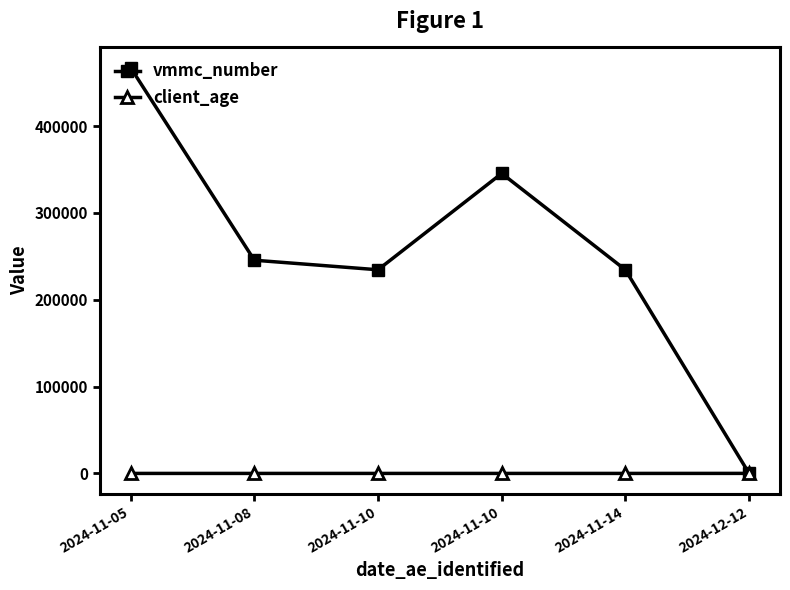

Reading left to right, what are all the values shown in this chart?

vmmc_number: 467233	245555	234556	345534	234455	56
client_age: 25	18	25	24	24	55